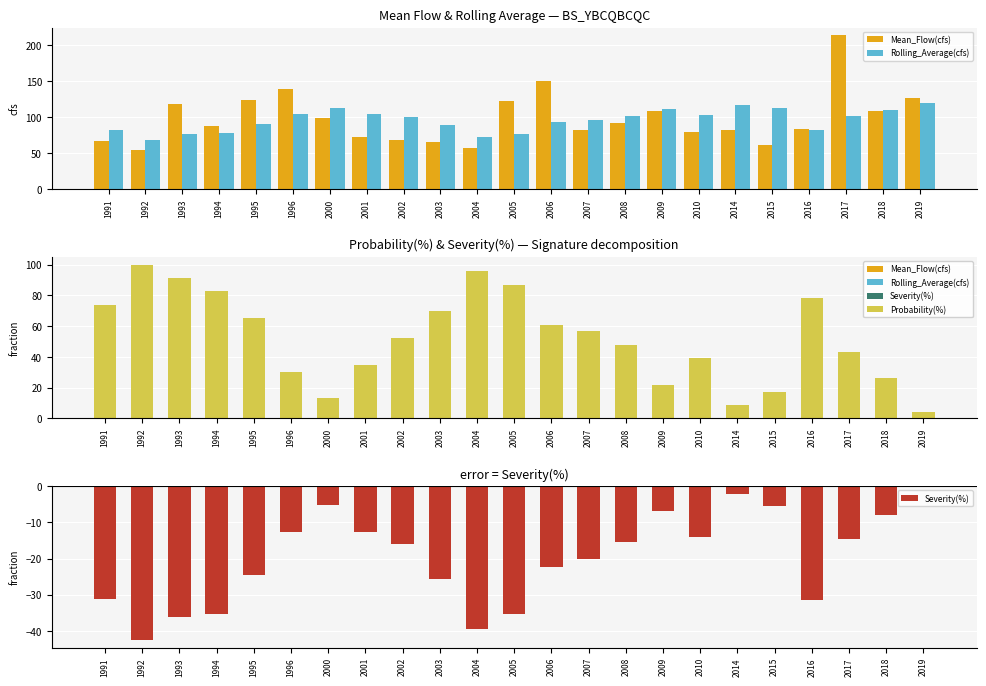

What is the difference between the highest and lowest values at 2001?

117.0